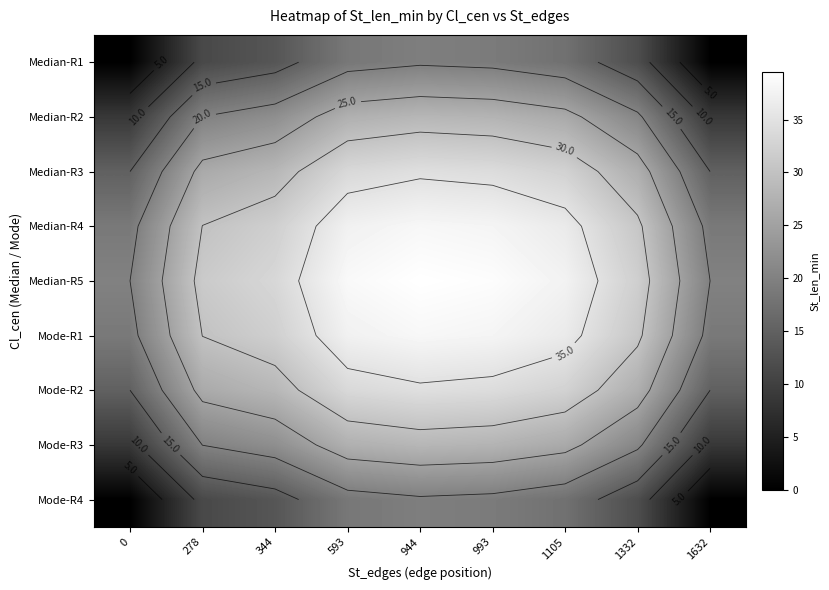

The Median-R1 series shows 0.0 at 1632. True or false?

True